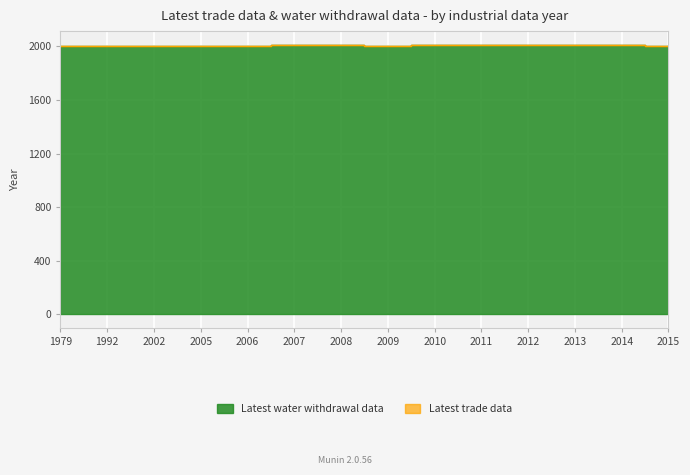

The value at 2014 is 3317. True or false?

False